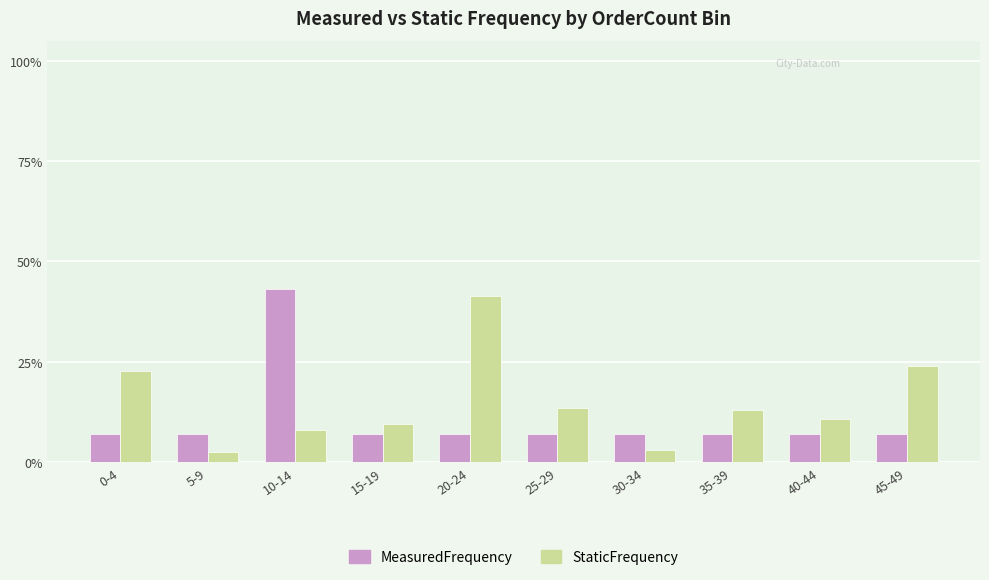

Which series has the largest total across all categories?

StaticFrequency